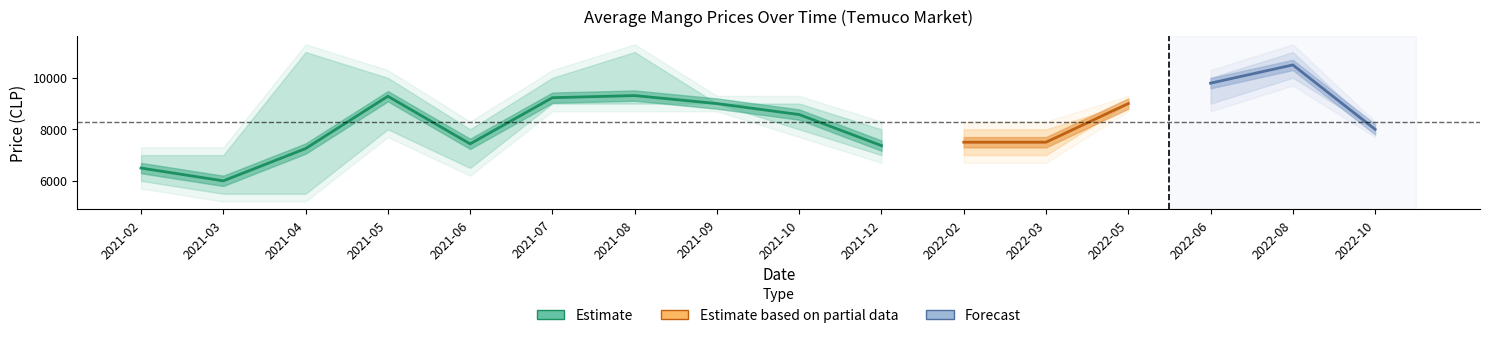

Is it true that Precio máximo equals 9000 at 2021-10?

True